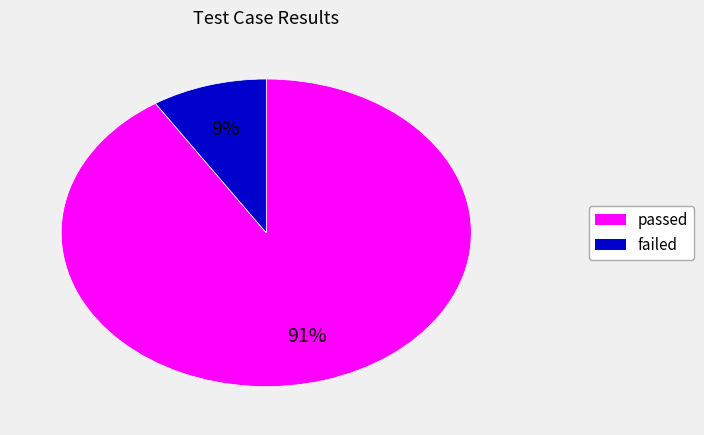

How many segments does this pie chart have?

2